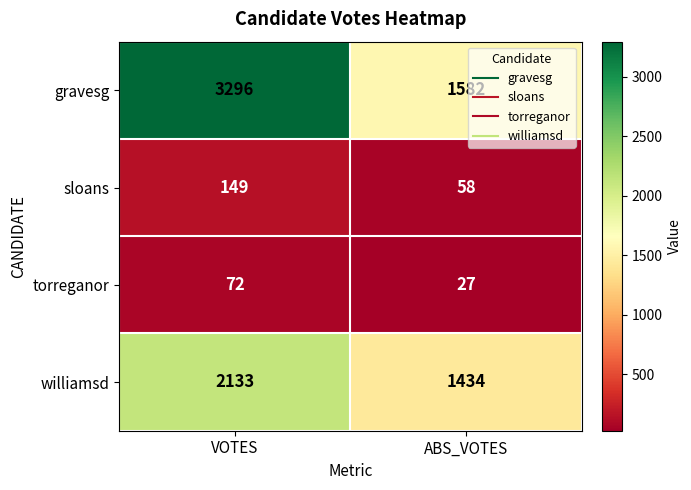

Reading left to right, what are all the values shown in this chart?

gravesg: 3296	1582
sloans: 149	58
torreganor: 72	27
williamsd: 2133	1434